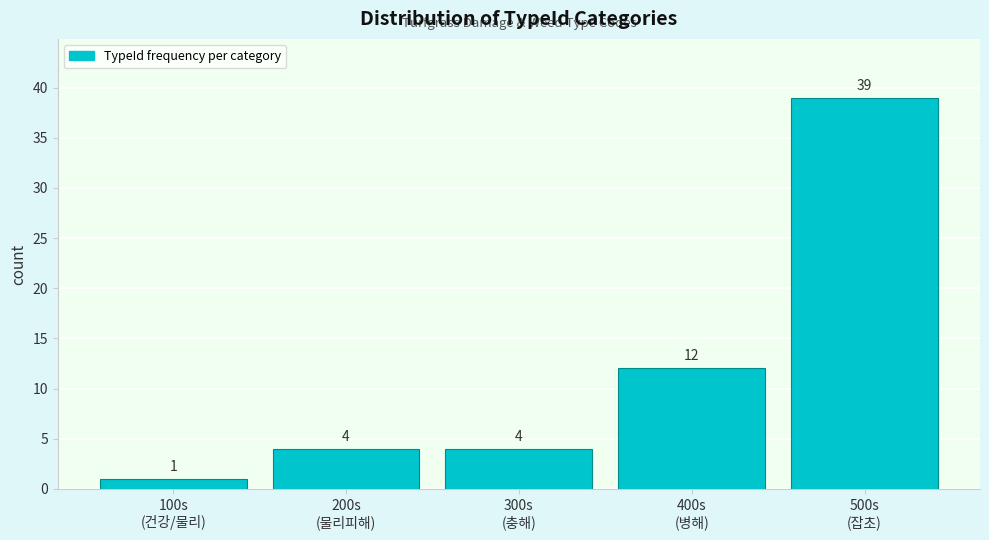

Reading left to right, transcribe all the data shown in this chart.

1	4	4	12	39